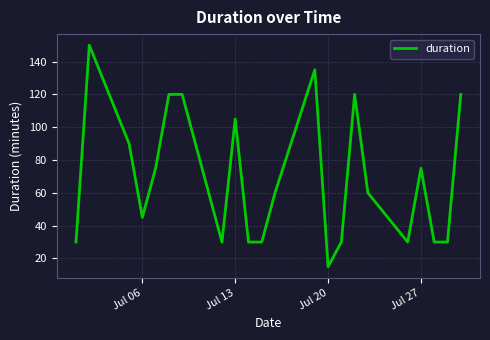

What is the difference between the maximum and minimum values?

135